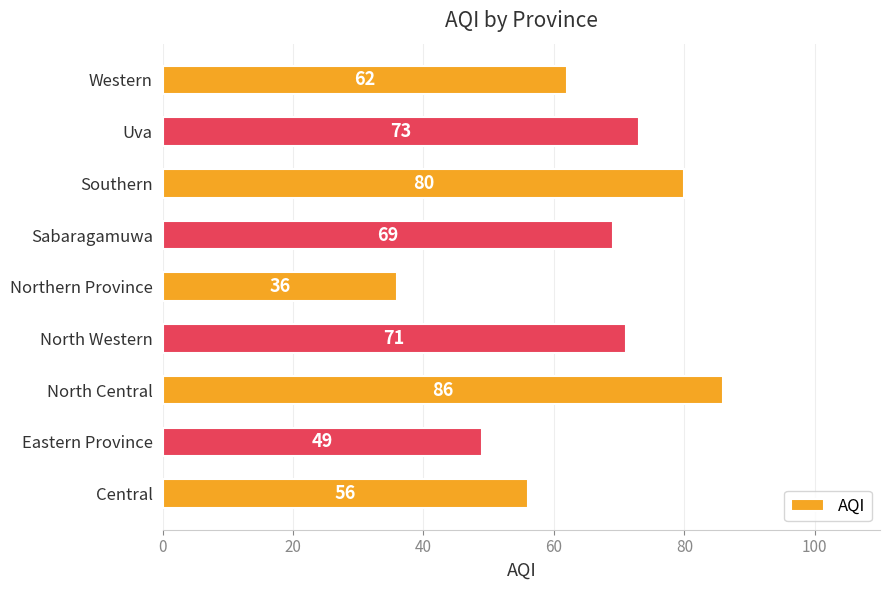

Reading bottom to top, transcribe all the data shown in this chart.

Central=56	Eastern Province=49	North Central=86	North Western=71	Northern Province=36	Sabaragamuwa=69	Southern=80	Uva=73	Western=62